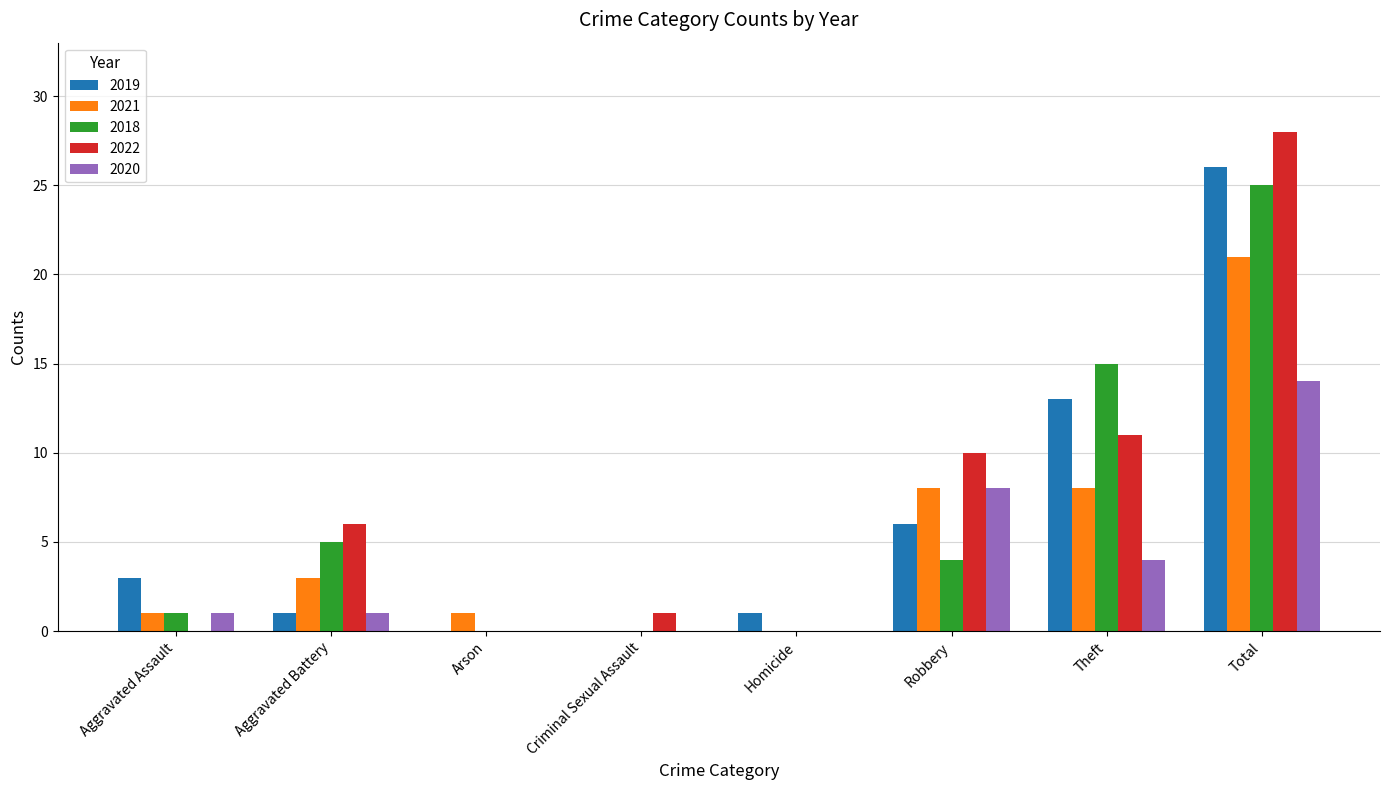

The 2018 series shows 17 at Criminal Sexual Assault. True or false?

False